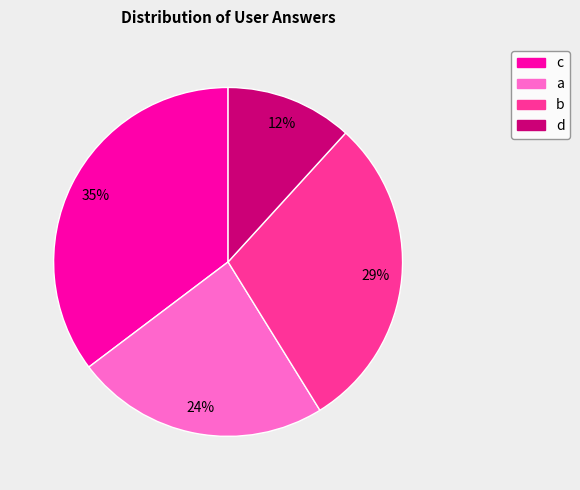

To the nearest percent, what portion does d represent?

12%